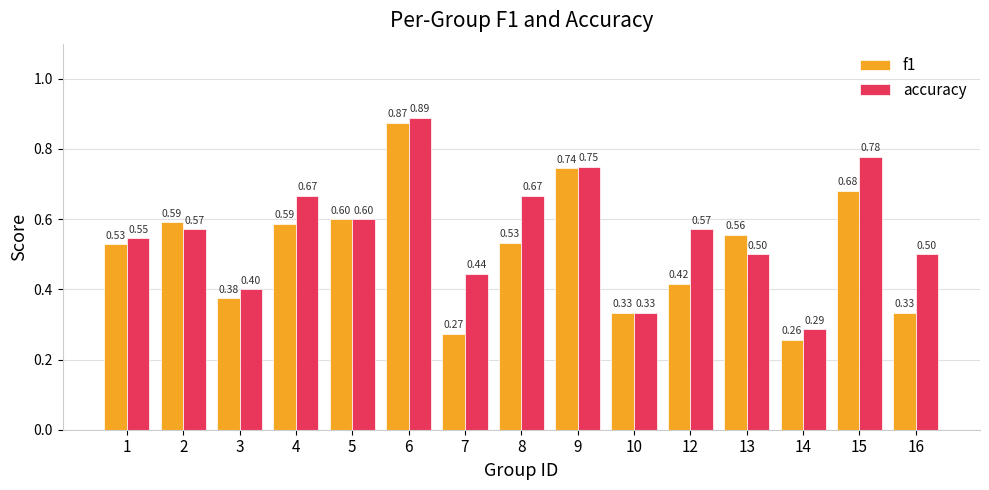

How many f1 values are between 0 and 1?

15